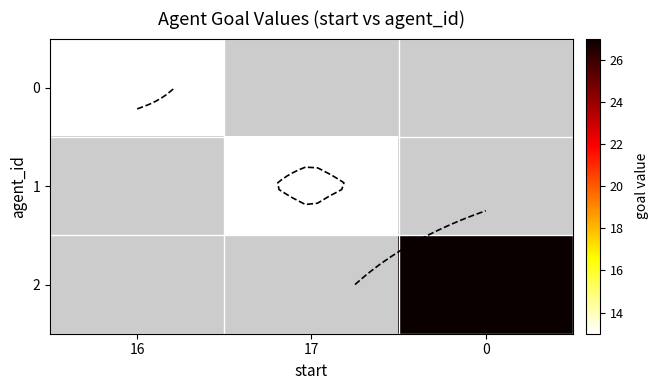

What is the minimum value shown in the chart?

13.0